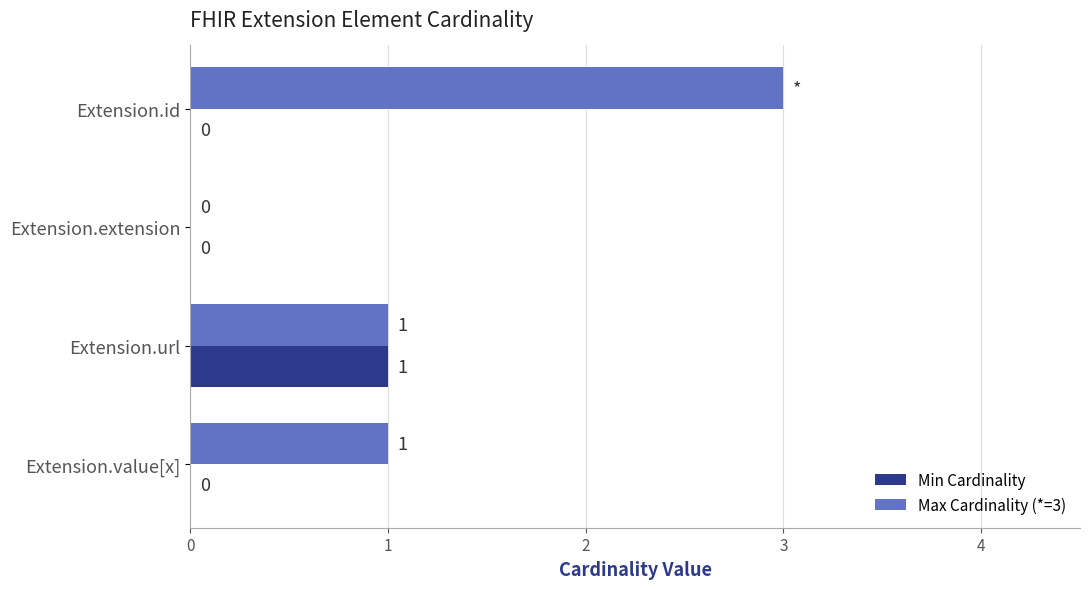

How many values in Max Cardinality (*=3) are above zero?

3